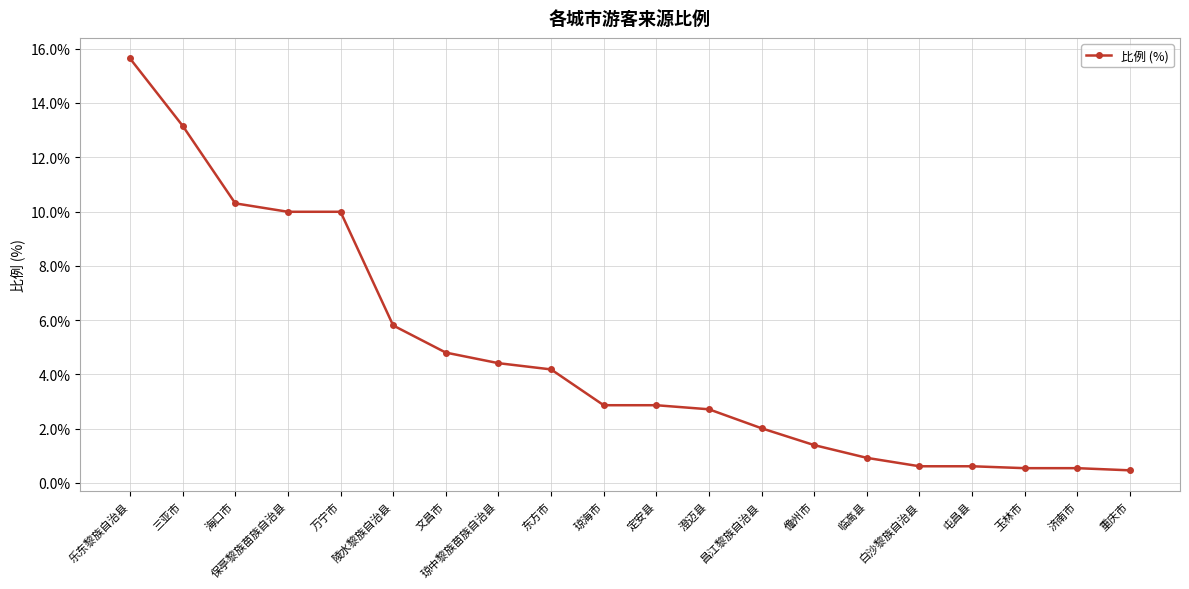

What is the sum of the values at 东方市 and 白沙黎族自治县?

4.8